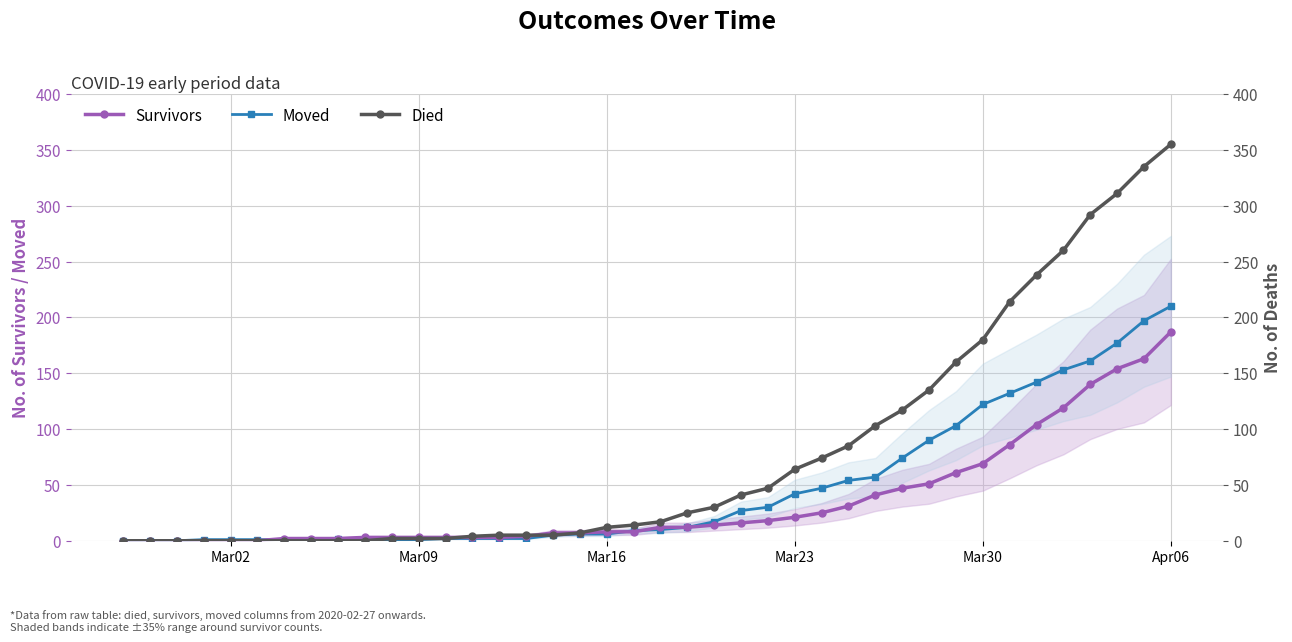

What is the value of the Died point at the 40th from the left?

355